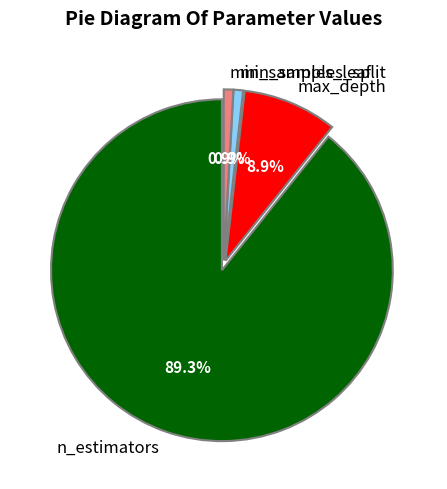

Count the number of slices in the pie.

4